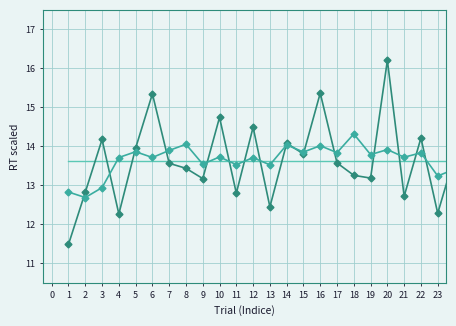

What is the minimum value shown in the chart?

11.5